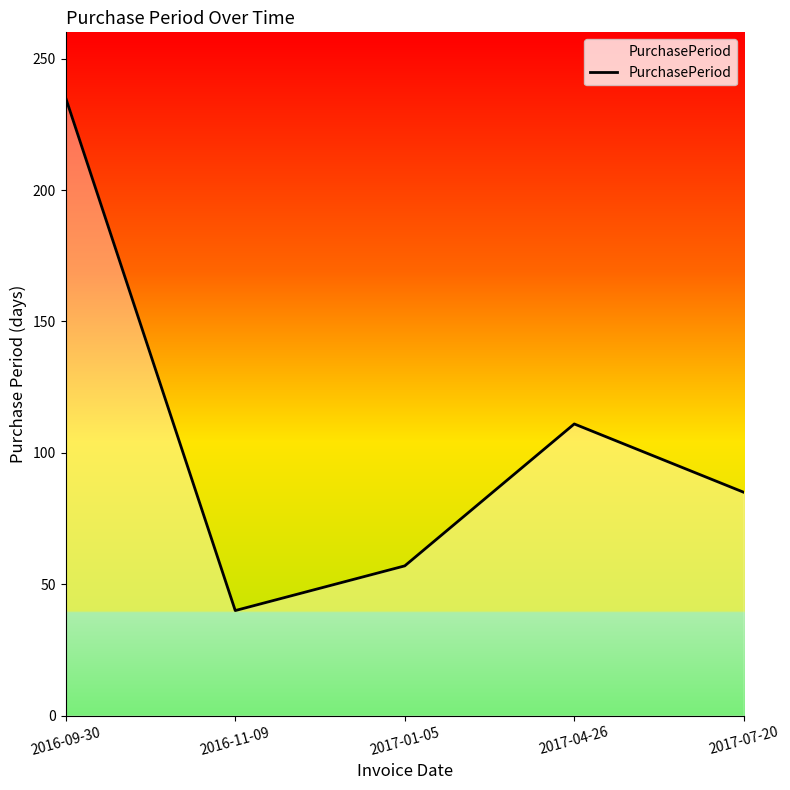

Where is the data nearest to the value 137?

2017-04-26